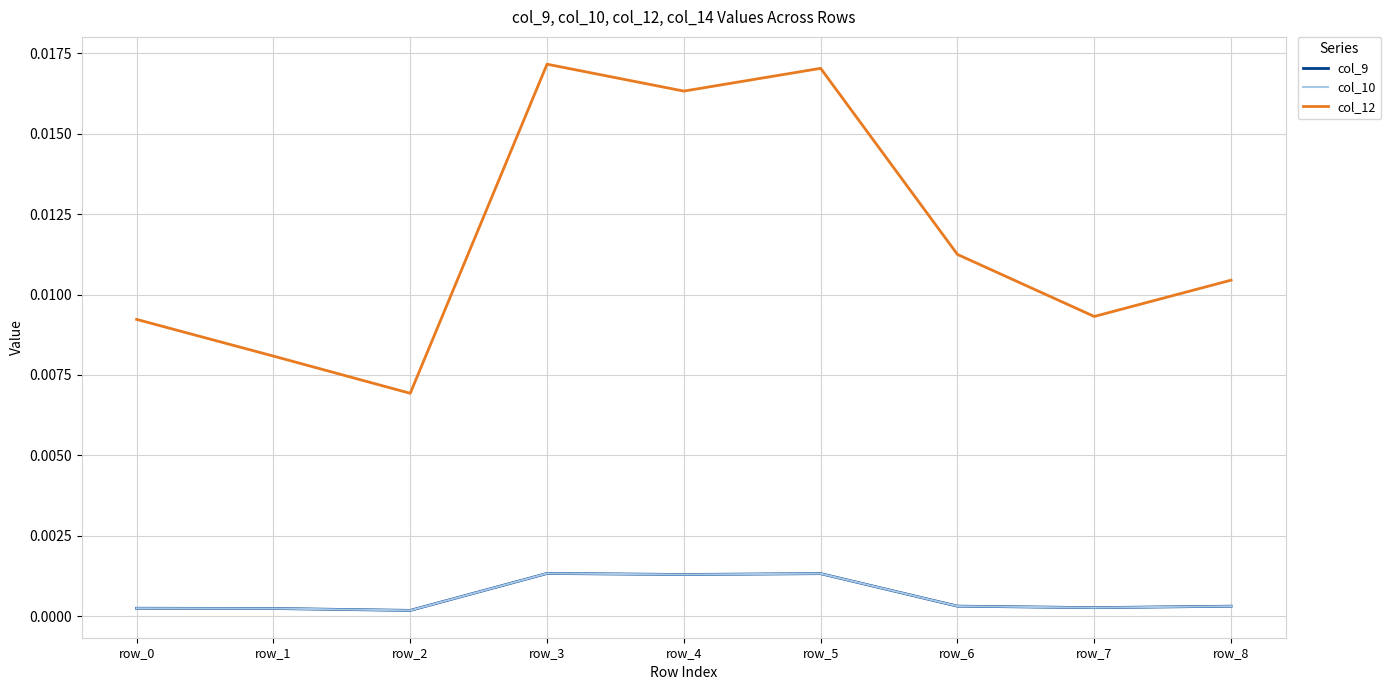

After their last crossing, which series has the higher values: col_10 or col_9?

col_10